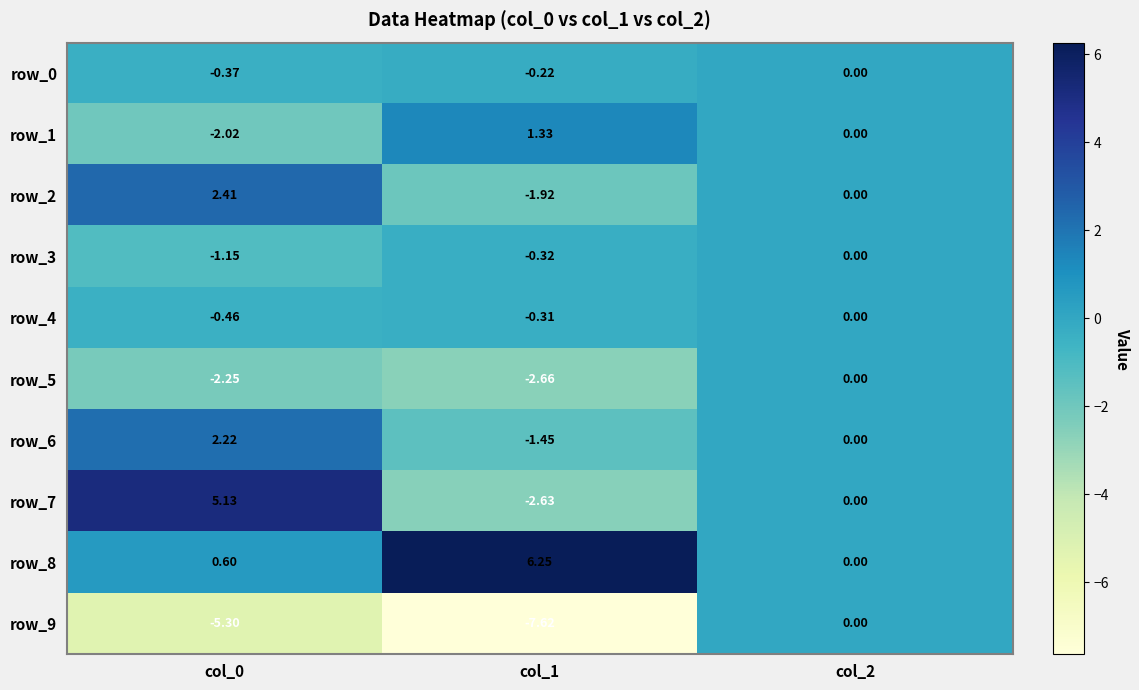

Is the value of row_6 at col_2 greater than the value of row_3 at col_0?

Yes